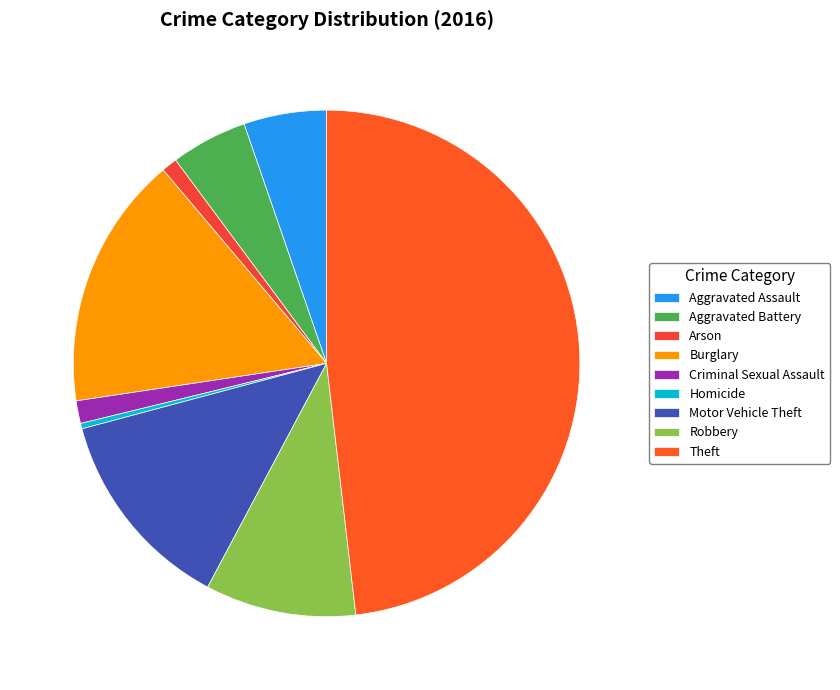

How many segments does this pie chart have?

9